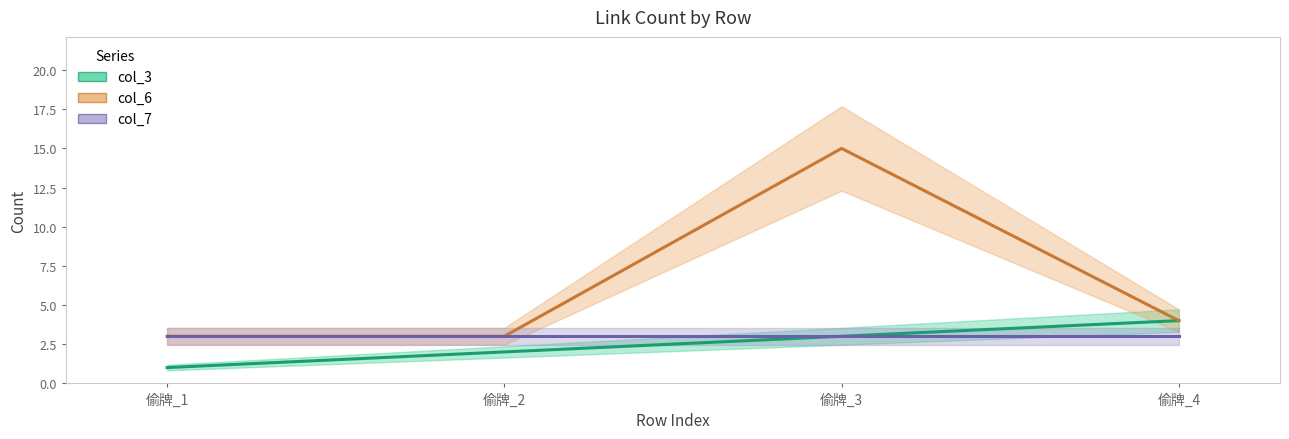

Between 偷牌_2 and 偷牌_1, which is larger?

偷牌_2